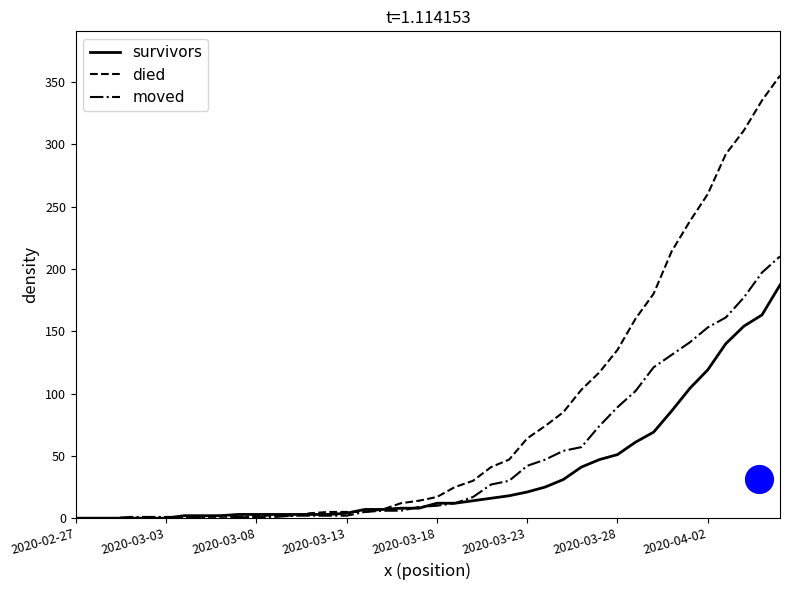

Rank the series by their average value, from highest to lowest.

died, moved, survivors